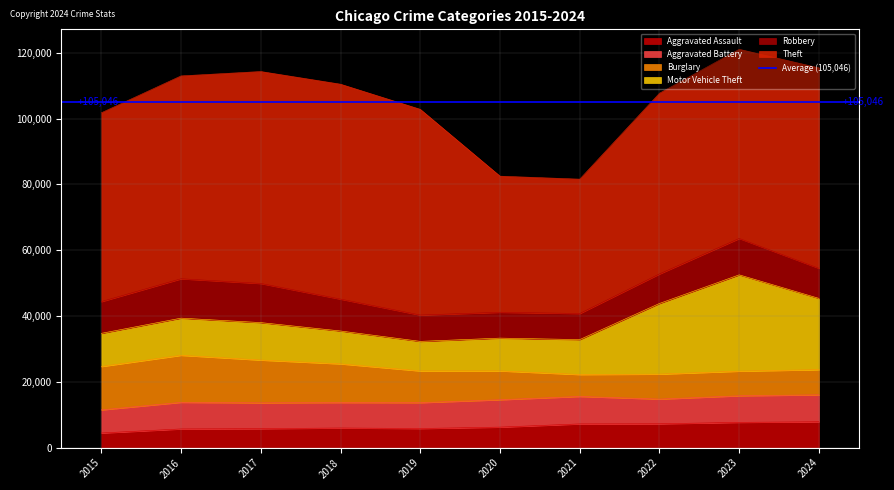

What is the value of the Aggravated Assault point at the 6th from the left?

6265